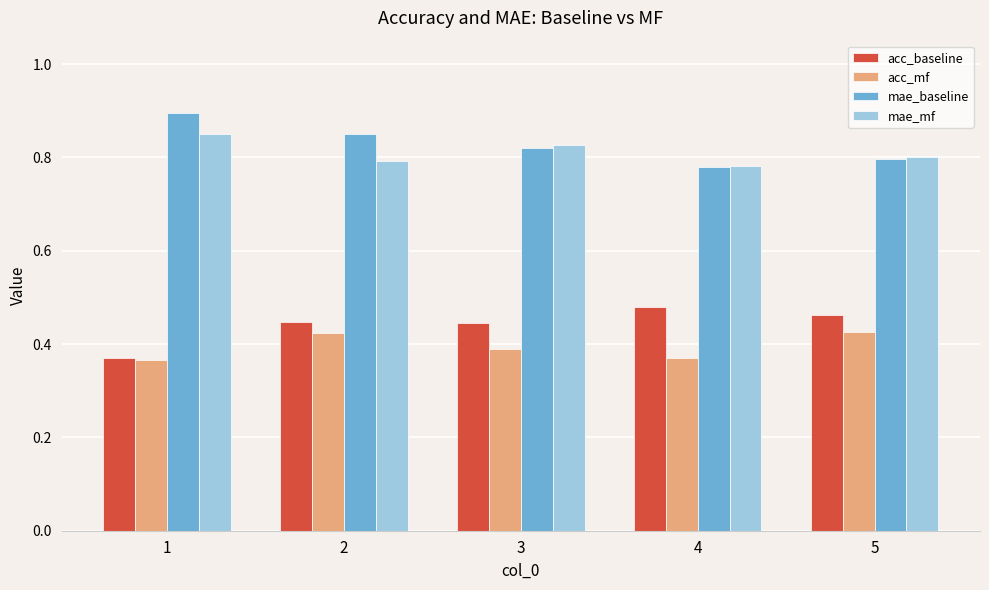

How many acc_mf values are between 0 and 1?

5